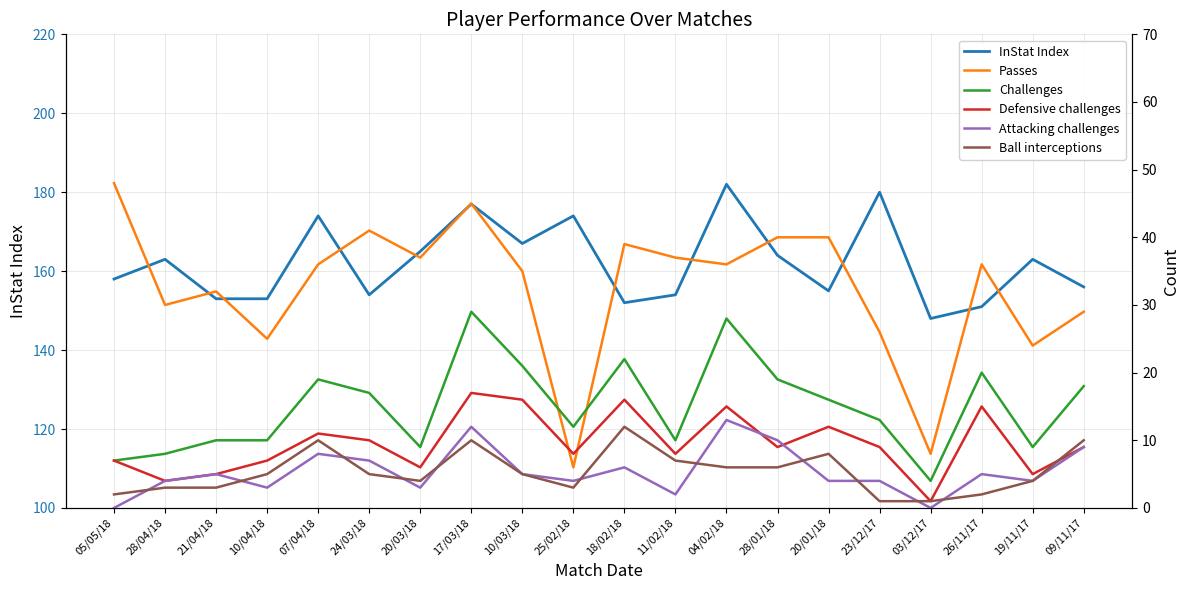

Reading left to right, what are all the values shown in this chart?

InStat Index: 158	163	153	153	174	154	165	177	167	174	152	154	182	164	155	180	148	151	163	156
Passes: 48	30	32	25	36	41	37	45	35	6	39	37	36	40	40	26	8	36	24	29
Challenges: 7	8	10	10	19	17	9	29	21	12	22	10	28	19	16	13	4	20	9	18
Defensive challenges: 7	4	5	7	11	10	6	17	16	8	16	8	15	9	12	9	1	15	5	9
Attacking challenges: 0	4	5	3	8	7	3	12	5	4	6	2	13	10	4	4	0	5	4	9
Ball interceptions: 2	3	3	5	10	5	4	10	5	3	12	7	6	6	8	1	1	2	4	10